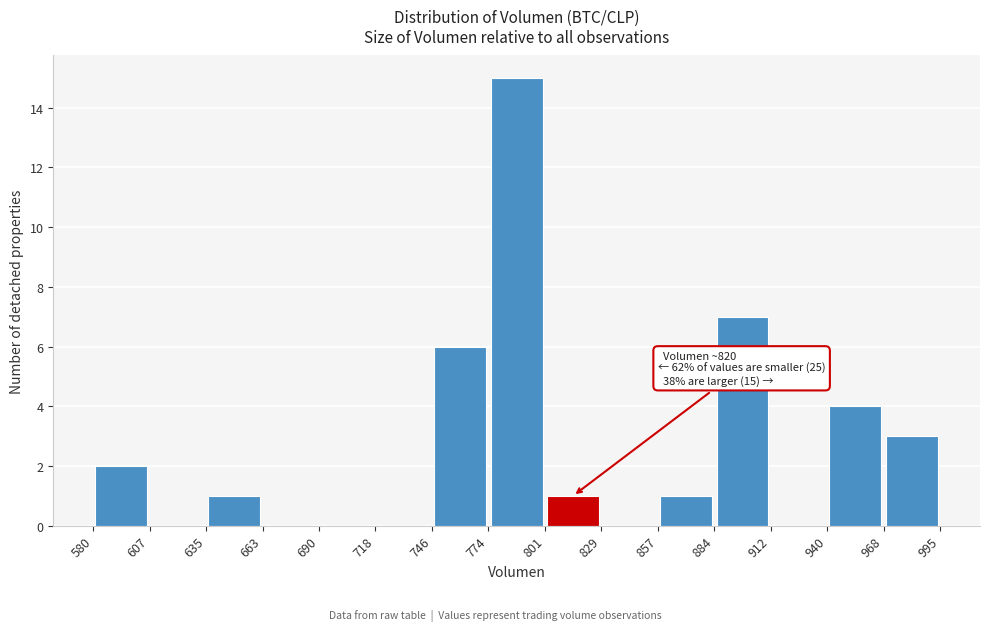

Which range on the x-axis has the tallest bar?

774 to 801